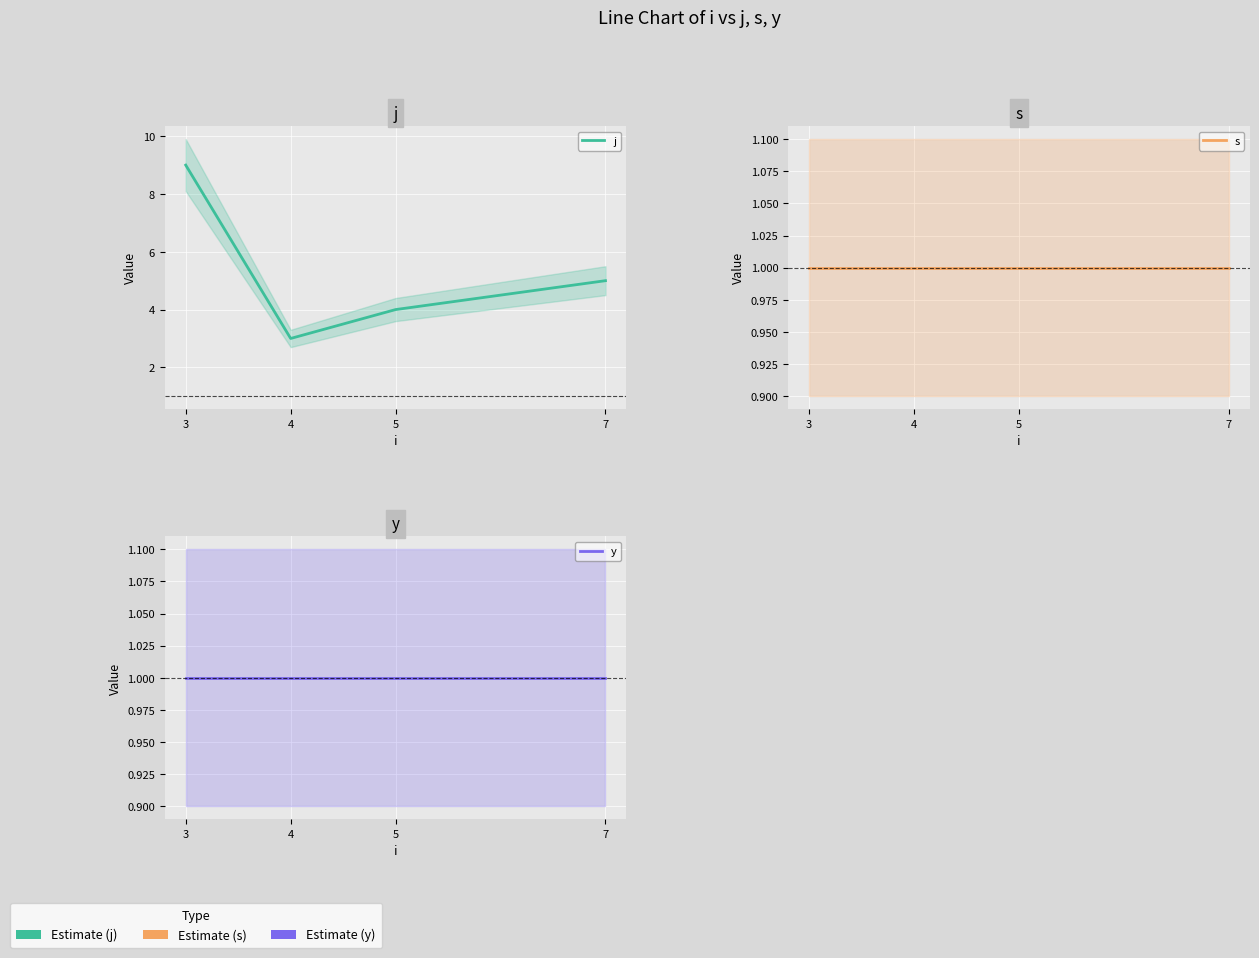

Reading right to left, extract all data points from this chart.

j: 7=5	5=4	4=3	3=9
s: 7=1	5=1	4=1	3=1
y: 7=1	5=1	4=1	3=1